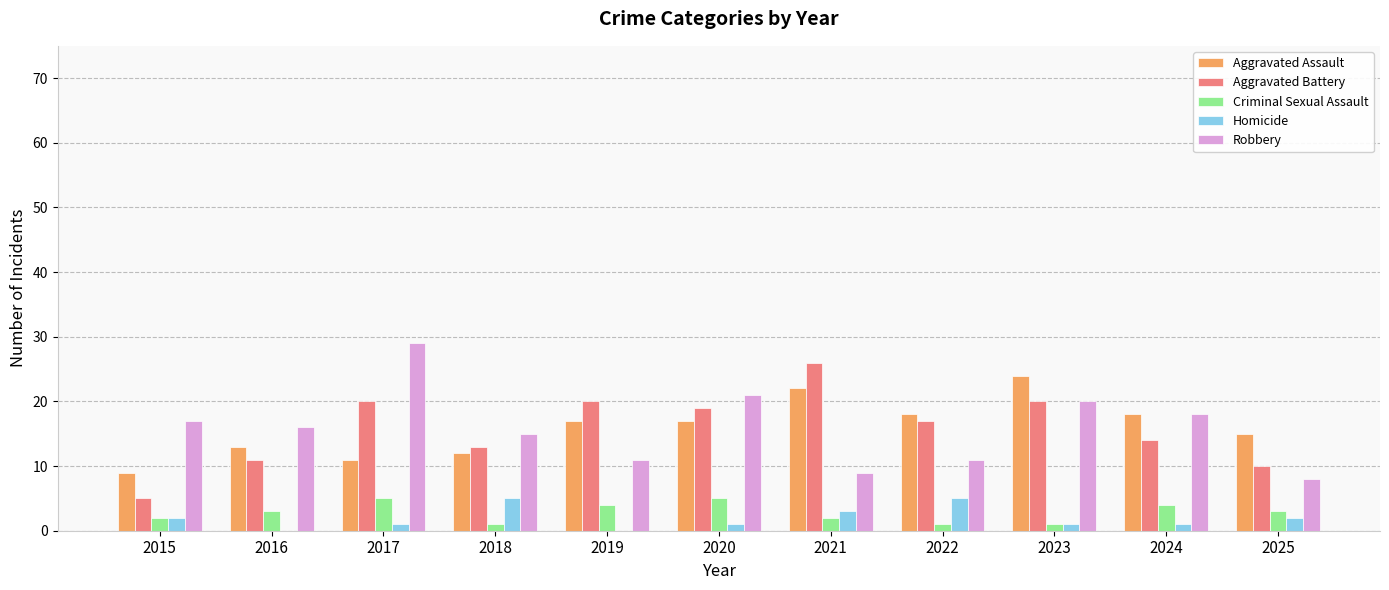

Between 2015 and 2020, which series saw the biggest shift?

Aggravated Battery